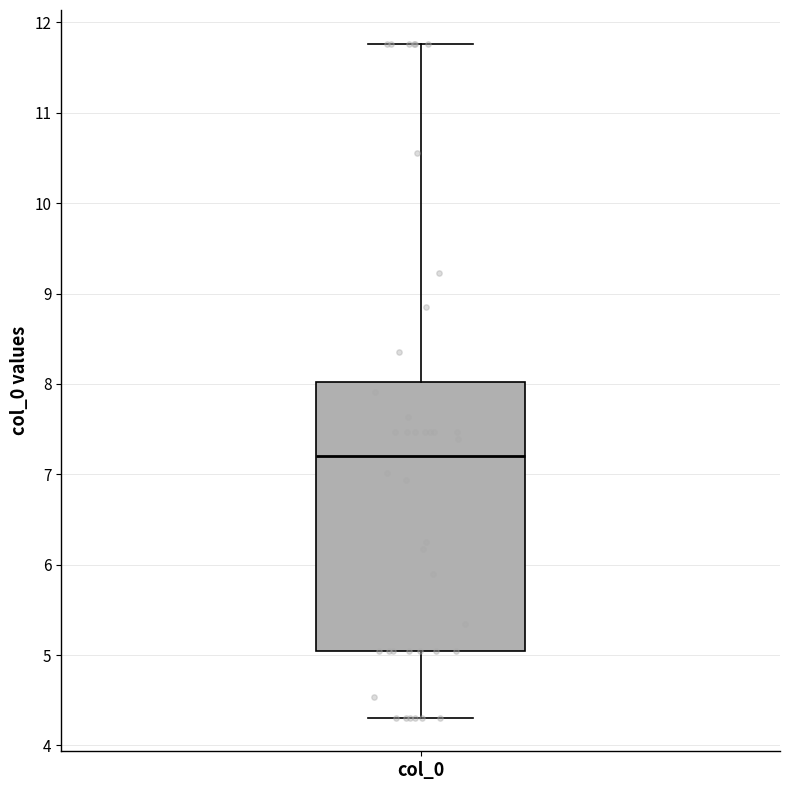

Transcribe this box plot: give where the median line is, the range the box spans, and where the two whiskers end, as read against the y-axis. The values are not printed on the chart, so give them approximately, as read against the axis.

median 7.2, box 5.0 to 8.0, whiskers 4.3 to 11.8